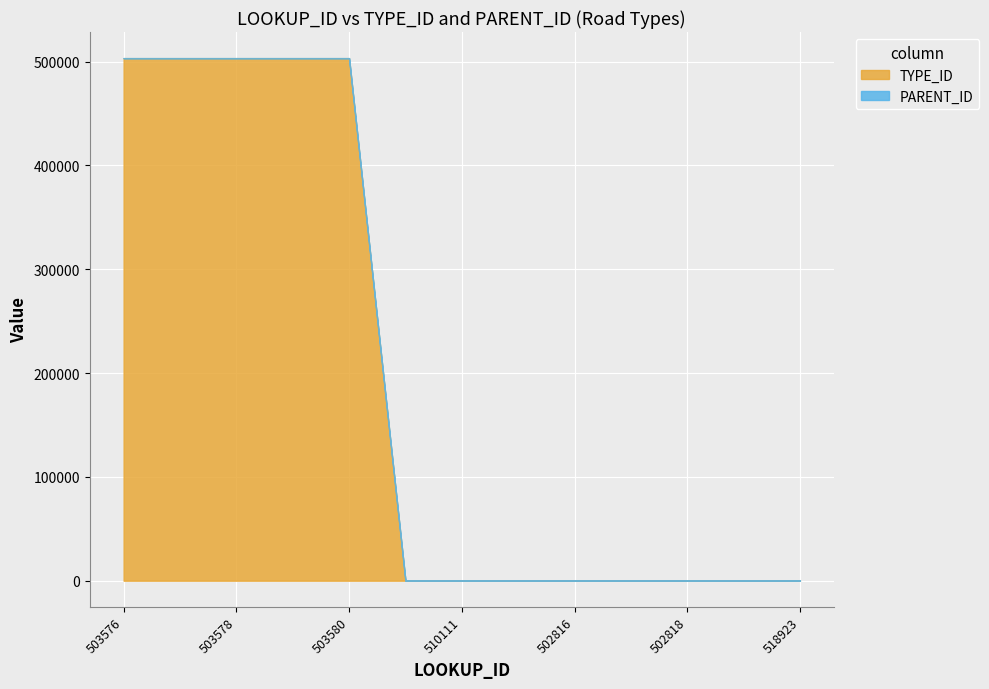

What is the highest value of the TYPE_ID series?

503387